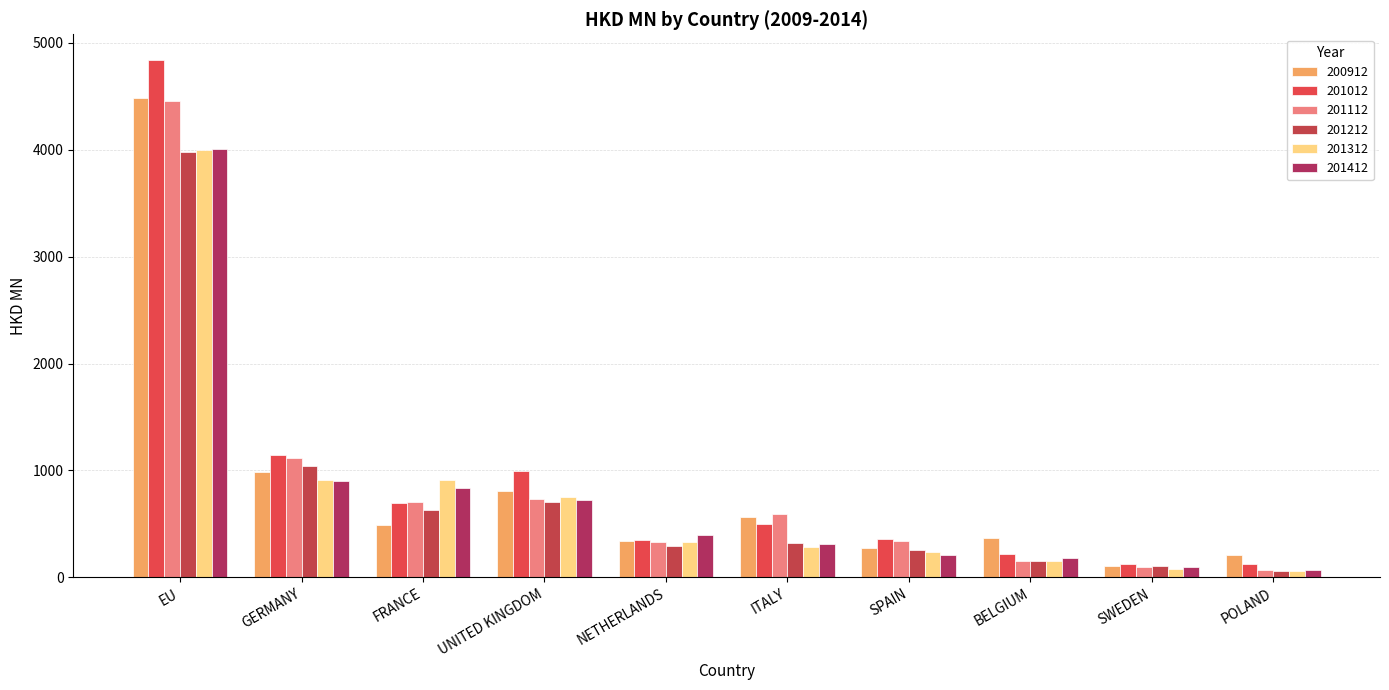

Between FRANCE and GERMANY, which is larger?

GERMANY